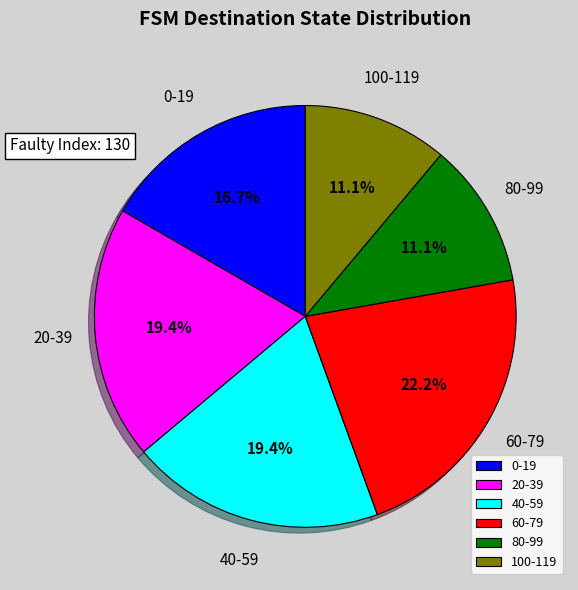

Does any single category account for the majority?

No